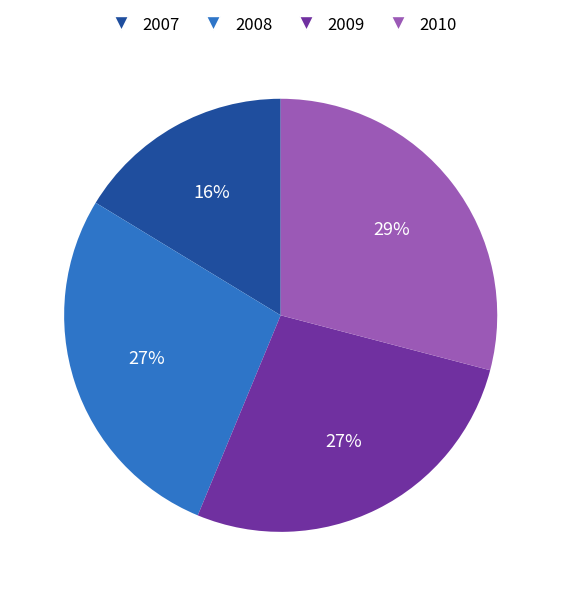

To the nearest percent, what is the average slice percentage?

25%